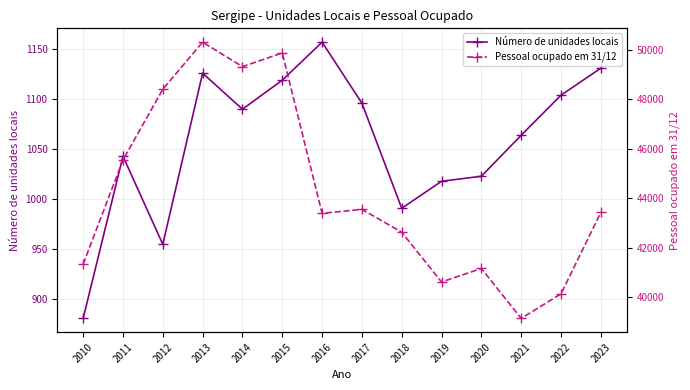

What is the average value of the Pessoal ocupado em 31/12 series?

44205